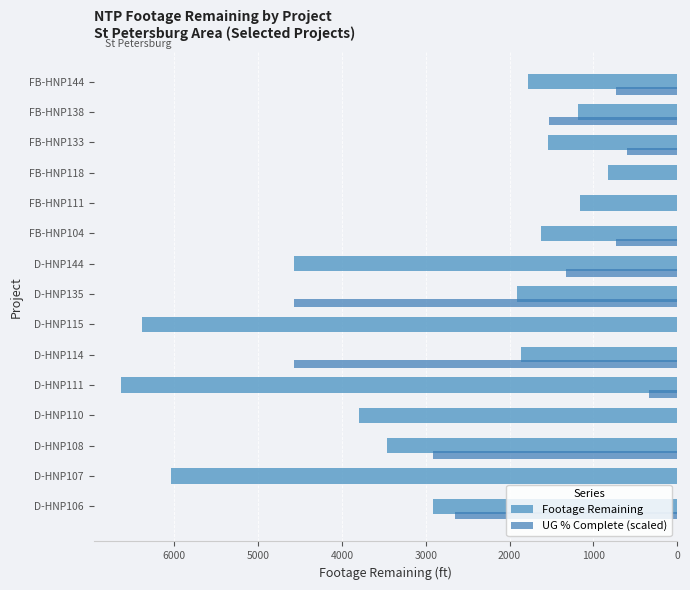

The value of Footage Remaining at FB-HNP133 is 783.0. True or false?

False